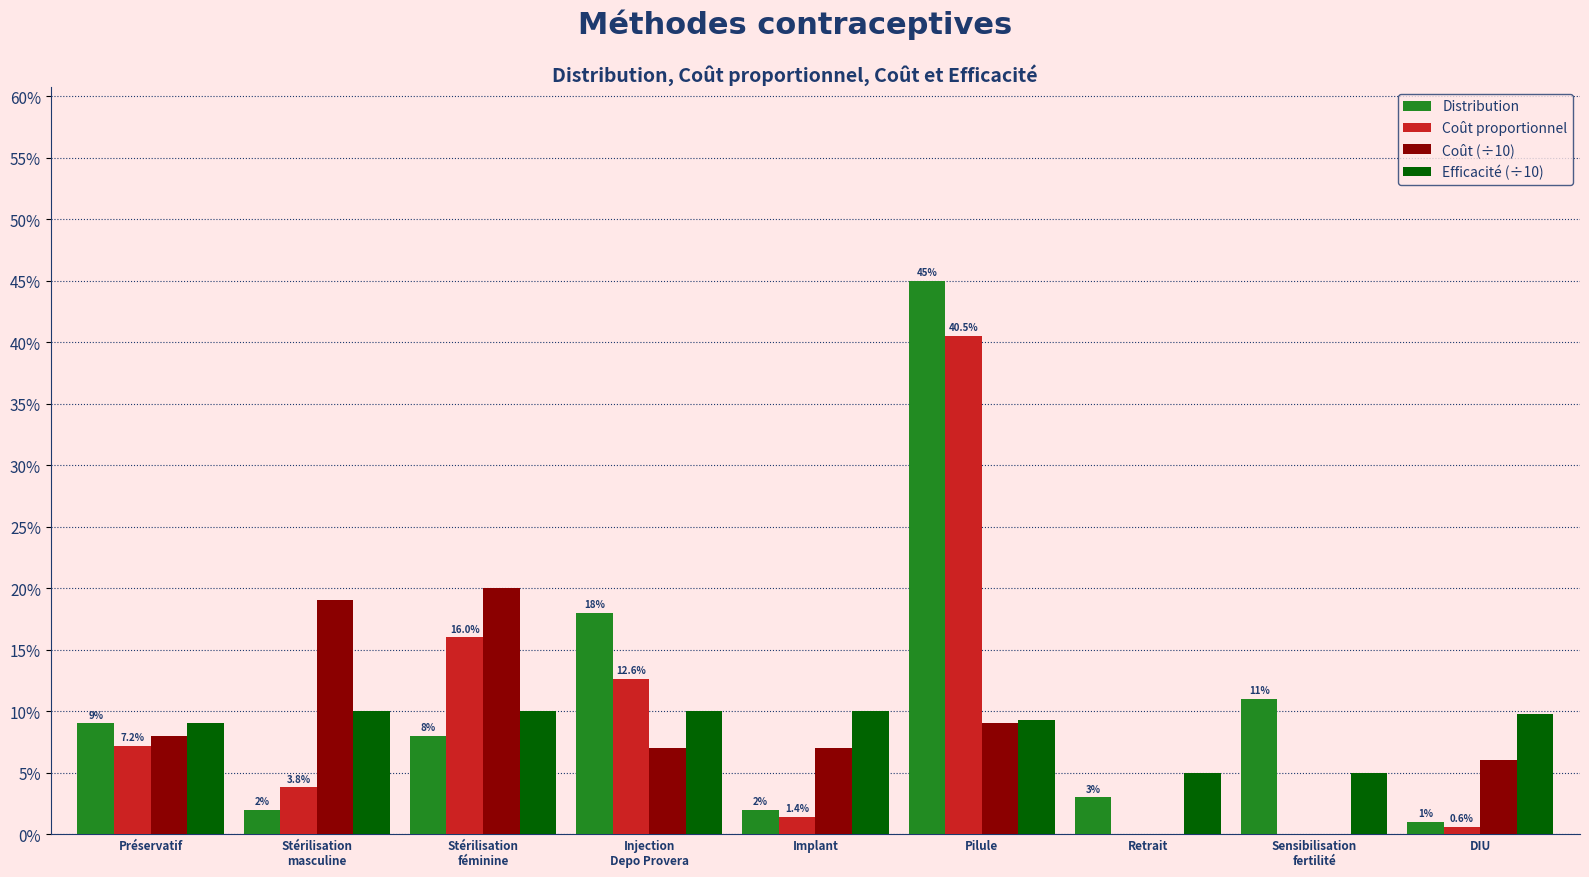

Reading left to right, extract all data points from this chart.

Distribution: Préservatif=0.1	Stérilisation
masculine=0.0	Stérilisation
féminine=0.1	Injection
Depo Provera=0.2	Implant=0.0	Pilule=0.5	Retrait=0.0	Sensibilisation
fertilité=0.1	DIU=0.0
Coût proportionnel: Préservatif=0.1	Stérilisation
masculine=0.0	Stérilisation
féminine=0.2	Injection
Depo Provera=0.1	Implant=0.0	Pilule=0.4	Retrait=0.0	Sensibilisation
fertilité=0.0	DIU=0.0
Coût (÷10): Préservatif=0.1	Stérilisation
masculine=0.2	Stérilisation
féminine=0.2	Injection
Depo Provera=0.1	Implant=0.1	Pilule=0.1	Retrait=0.0	Sensibilisation
fertilité=0.0	DIU=0.1
Efficacité (÷10): Préservatif=0.1	Stérilisation
masculine=0.1	Stérilisation
féminine=0.1	Injection
Depo Provera=0.1	Implant=0.1	Pilule=0.1	Retrait=0.1	Sensibilisation
fertilité=0.1	DIU=0.1